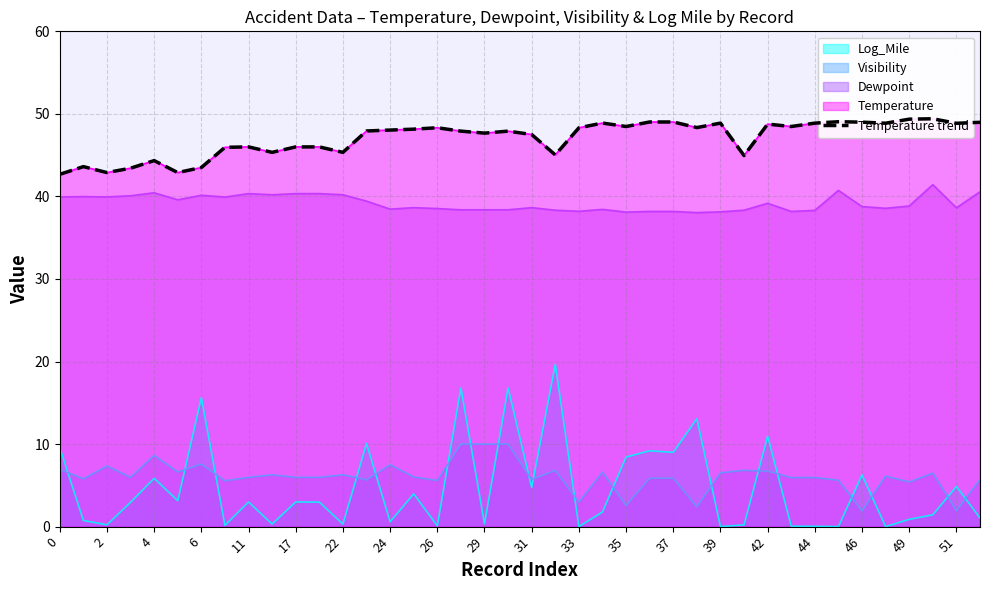

How many lines are shown in the chart?

1